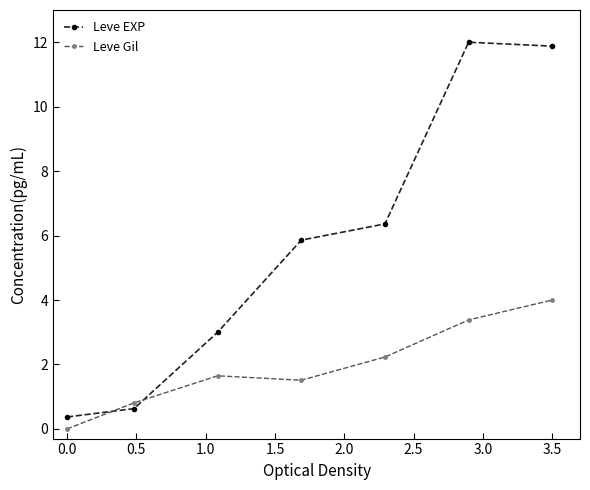

True or false: Leve Gil has more than 1 interior local peaks.

False